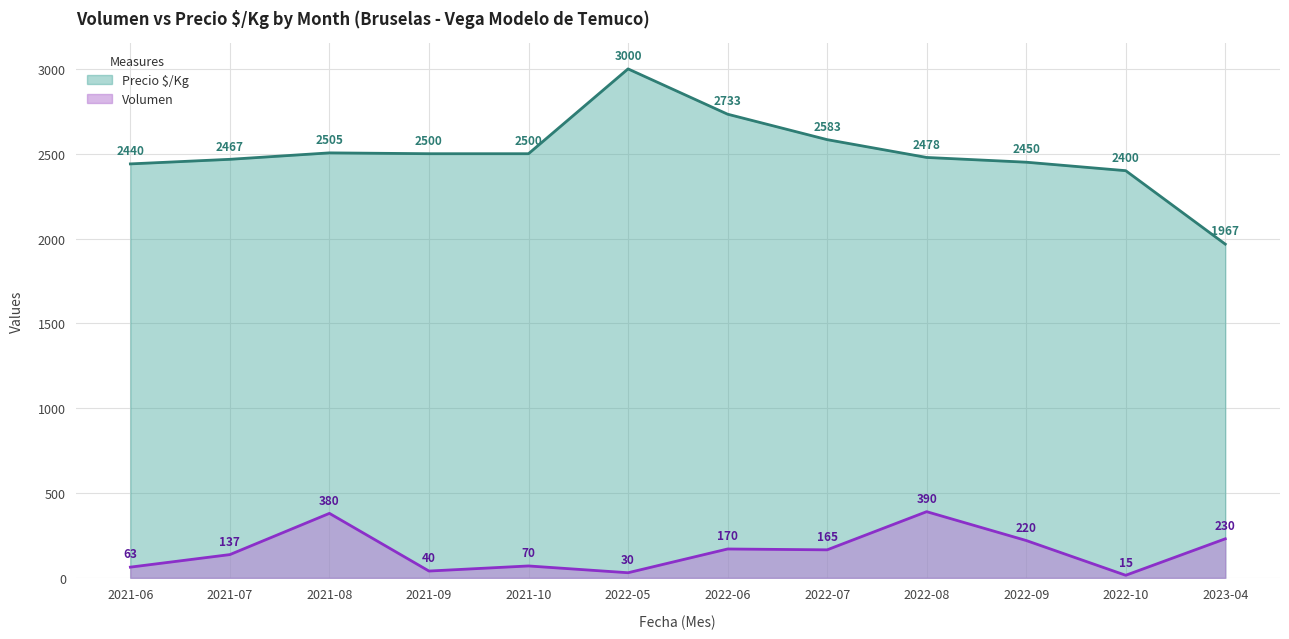

In Precio $/Kg, how many points are higher than both neighbors (excluding endpoints)?

2